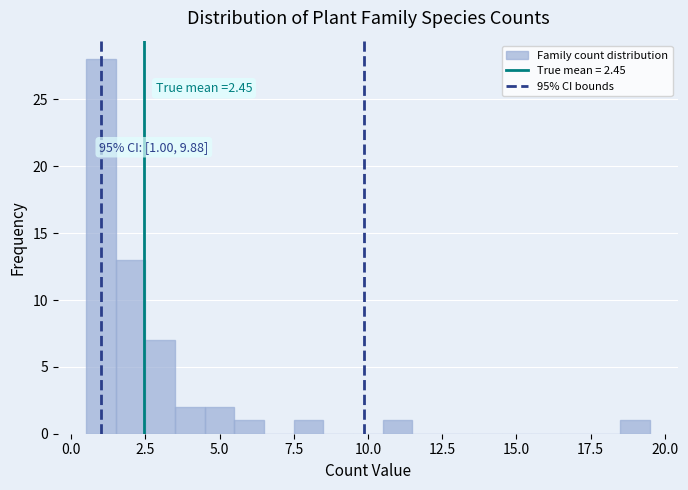

Around what value on the x-axis is the tallest bar? Give the approximate position of its centre, as read against the axis.

1.0